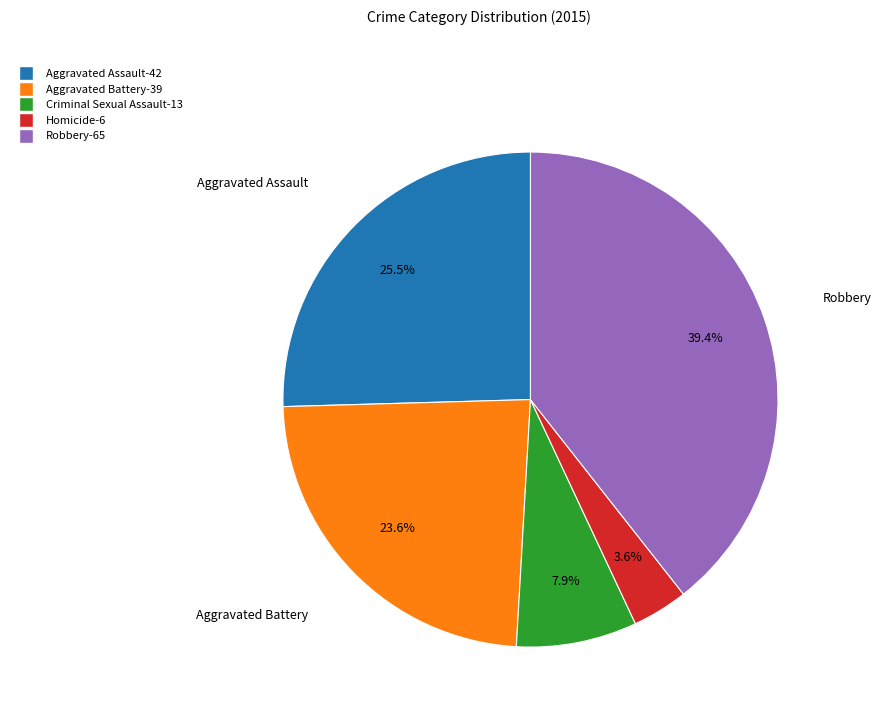

Is there a majority slice in this chart?

No